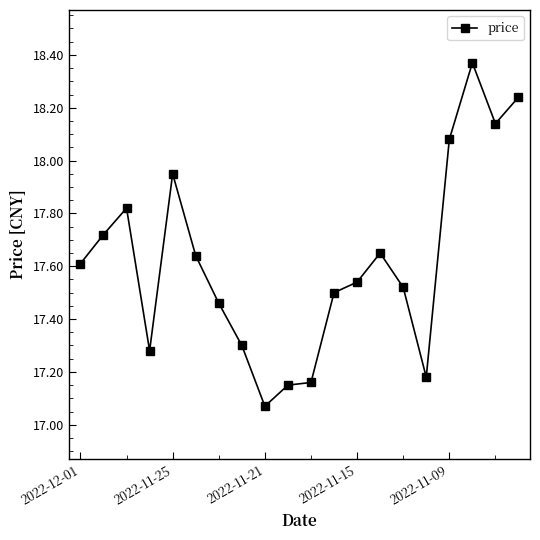

What is the sum of all values?

352.4